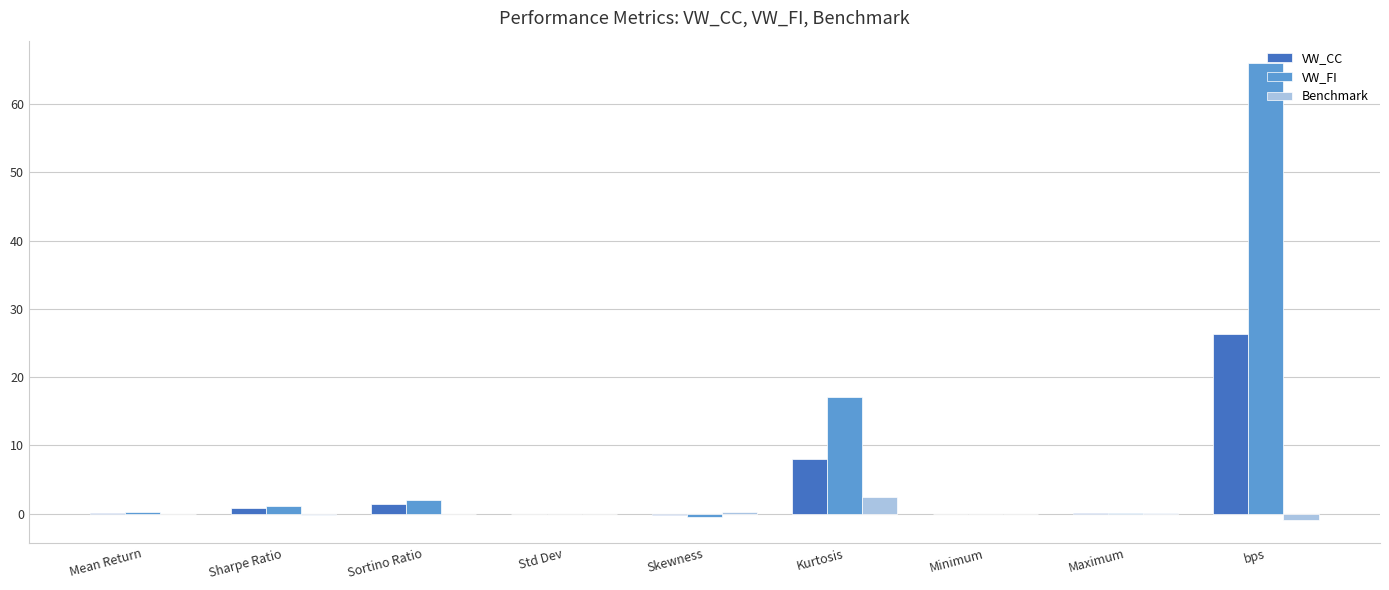

What are all the series names shown in the legend?

VW_CC, VW_FI, Benchmark